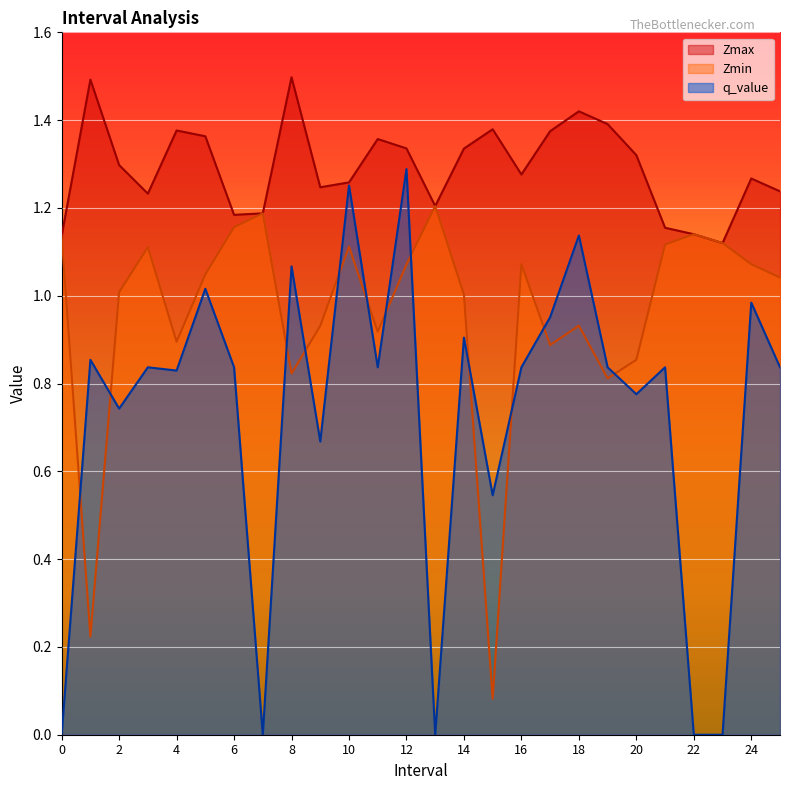

Which series changed the most between 15.0 and 16.0?

Zmin